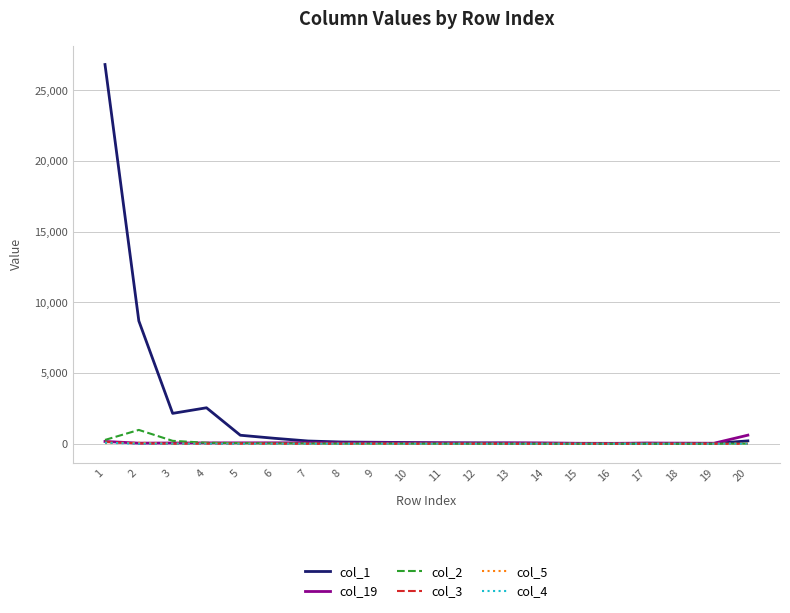

Read the col_1 value at 2, to the nearest 10.

8690